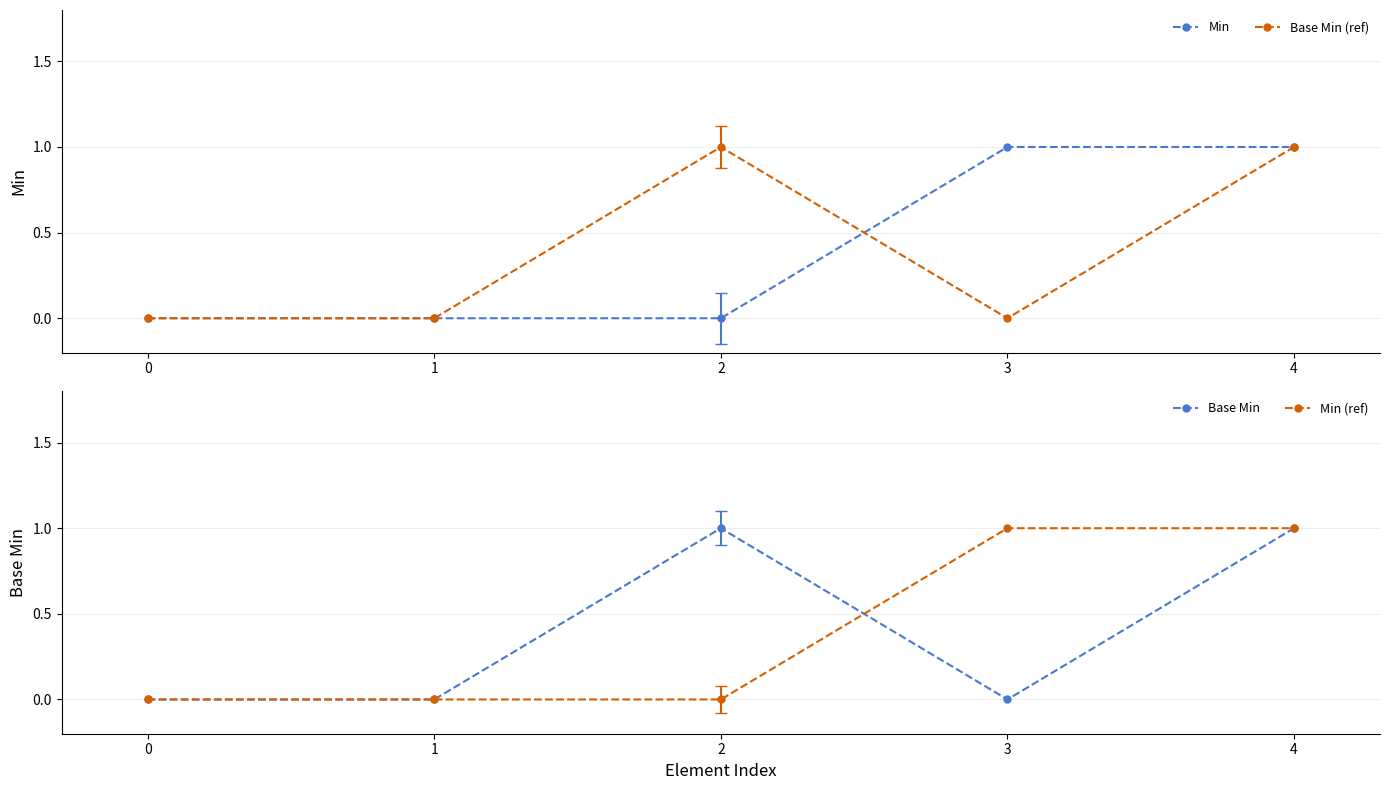

Reading right to left, transcribe all the data shown in this chart.

Min: 1	1	0	0	0
Base Min (ref): 1	0	1	0	0
Base Min: 1	0	1	0	0
Min (ref): 1	1	0	0	0